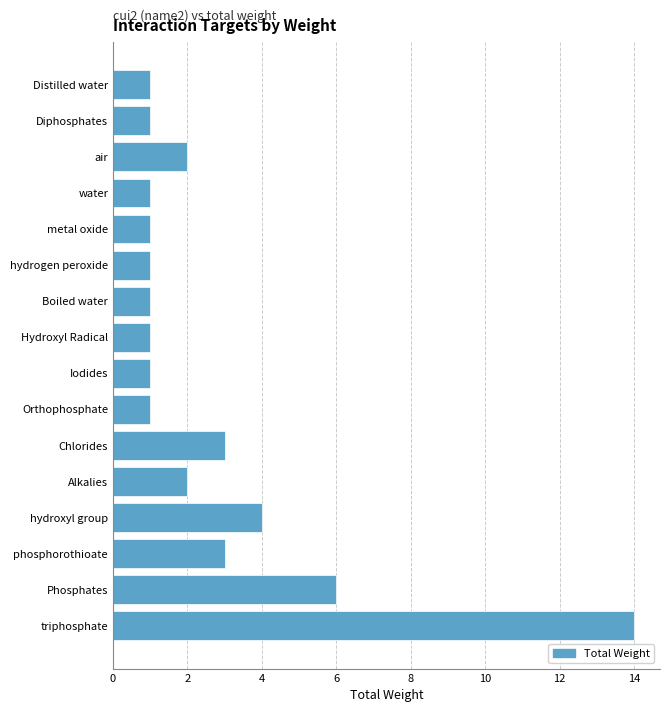

What is the sum of all values?

43